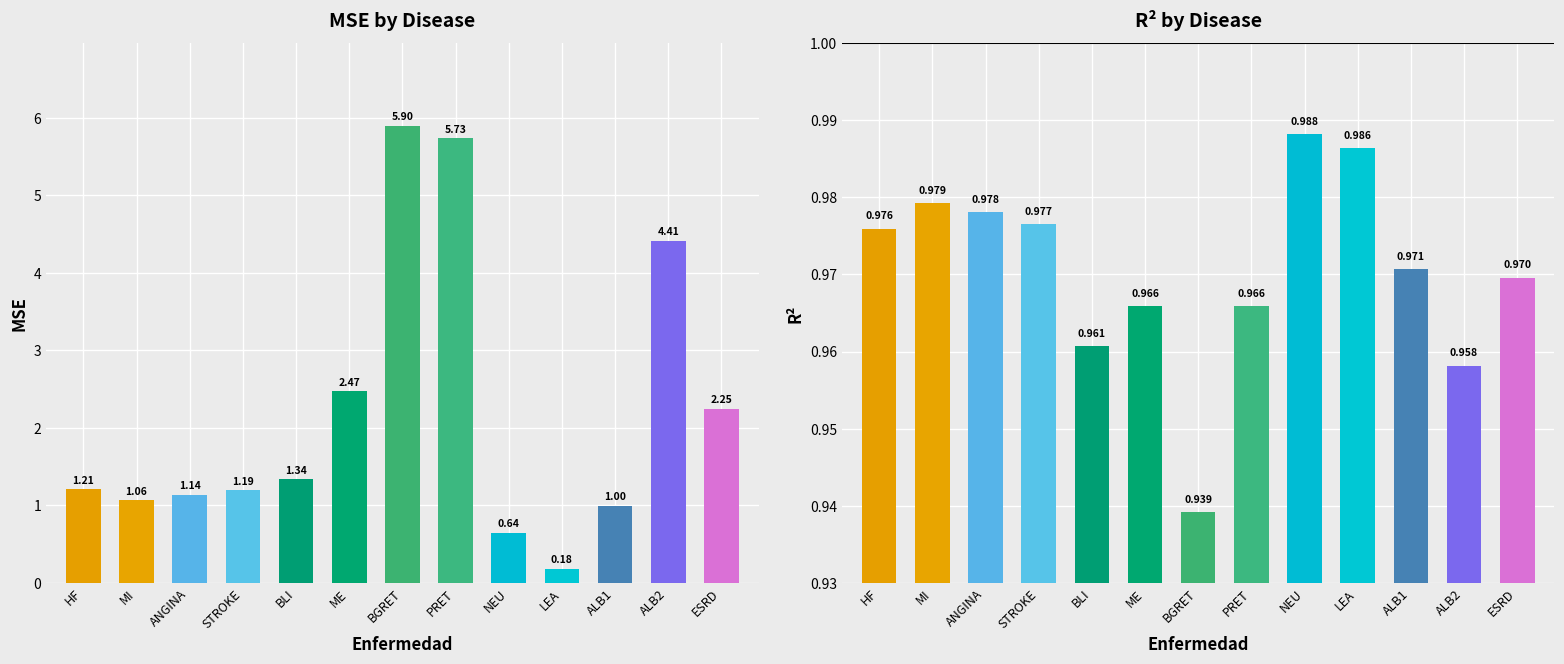

Which category has the highest value in the R2 series?

NEU